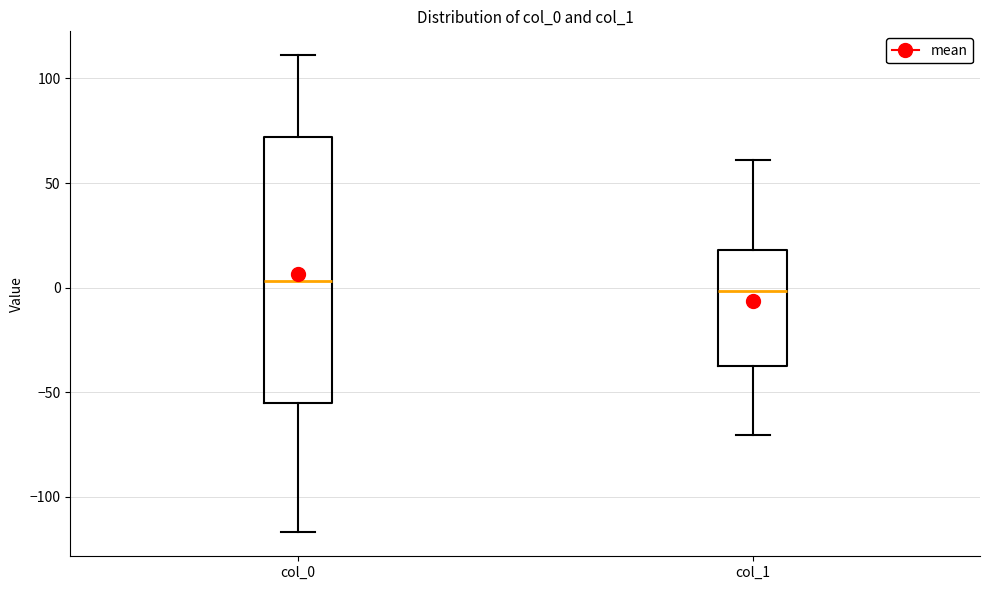

Which box is the tallest, from its lower edge to its upper edge?

col_0